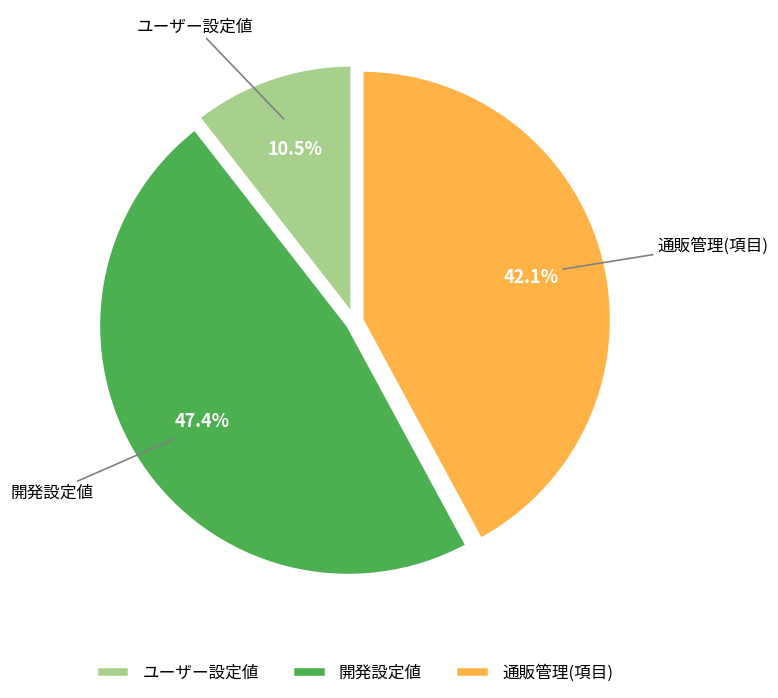

To the nearest percent, what is the difference between the largest and smallest slice percentages?

37%